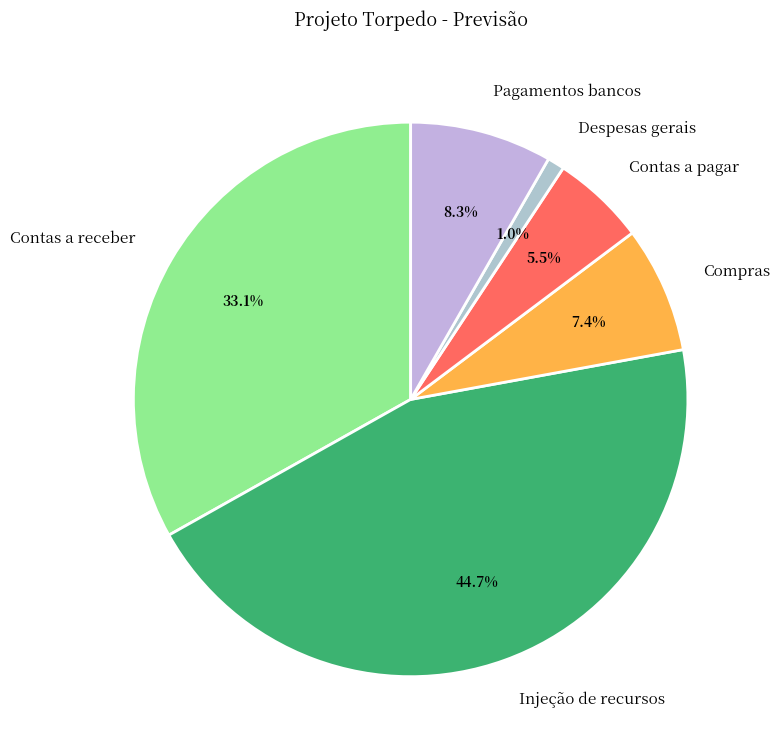

To the nearest percent, what portion does Injeção de recursos represent?

45%